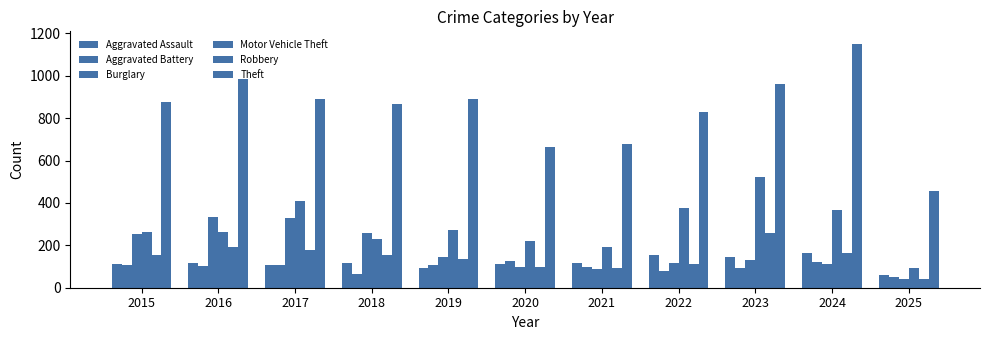

Reading left to right, list all the values displayed in this chart.

Aggravated Assault: 110	118	105	115	92	113	115	154	145	166	58
Aggravated Battery: 108	102	108	67	108	125	100	81	92	119	52
Burglary: 254	333	329	257	143	100	90	116	130	112	40
Motor Vehicle Theft: 261	265	411	231	273	221	193	376	523	365	92
Robbery: 154	194	178	155	135	97	91	111	259	165	40
Theft: 874	984	892	868	891	666	678	827	961	1152	458